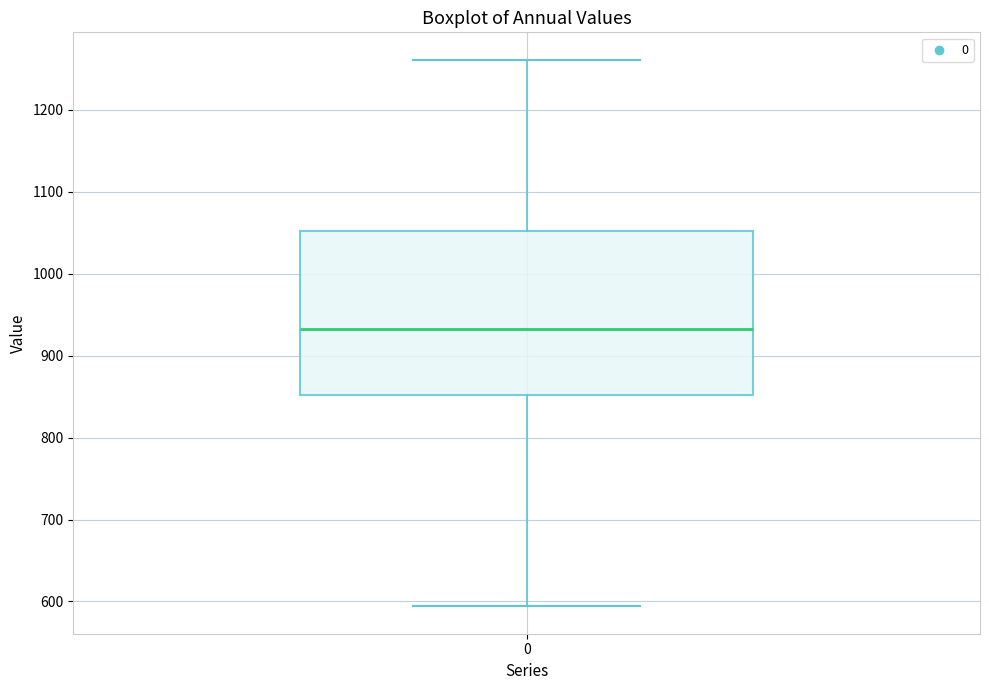

Read this box plot against the y-axis: the position of the median line, the range covered by the box, and the ends of both whiskers. The values are not printed on the chart, so give them approximately, as read against the axis.

median 930, box 850 to 1050, whiskers 590 to 1260